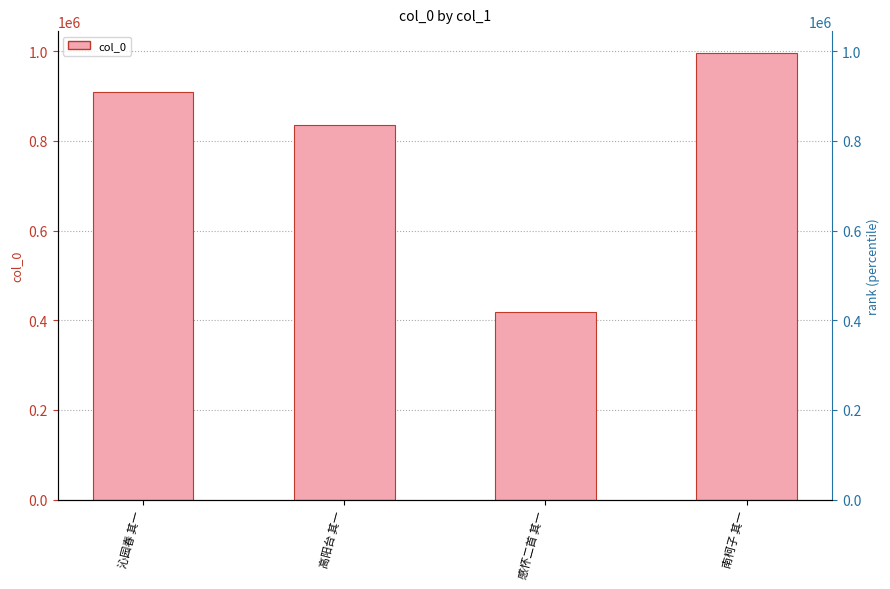

What is the sum of the values at 感怀二首 其一 and 南柯子 其一?

1413596